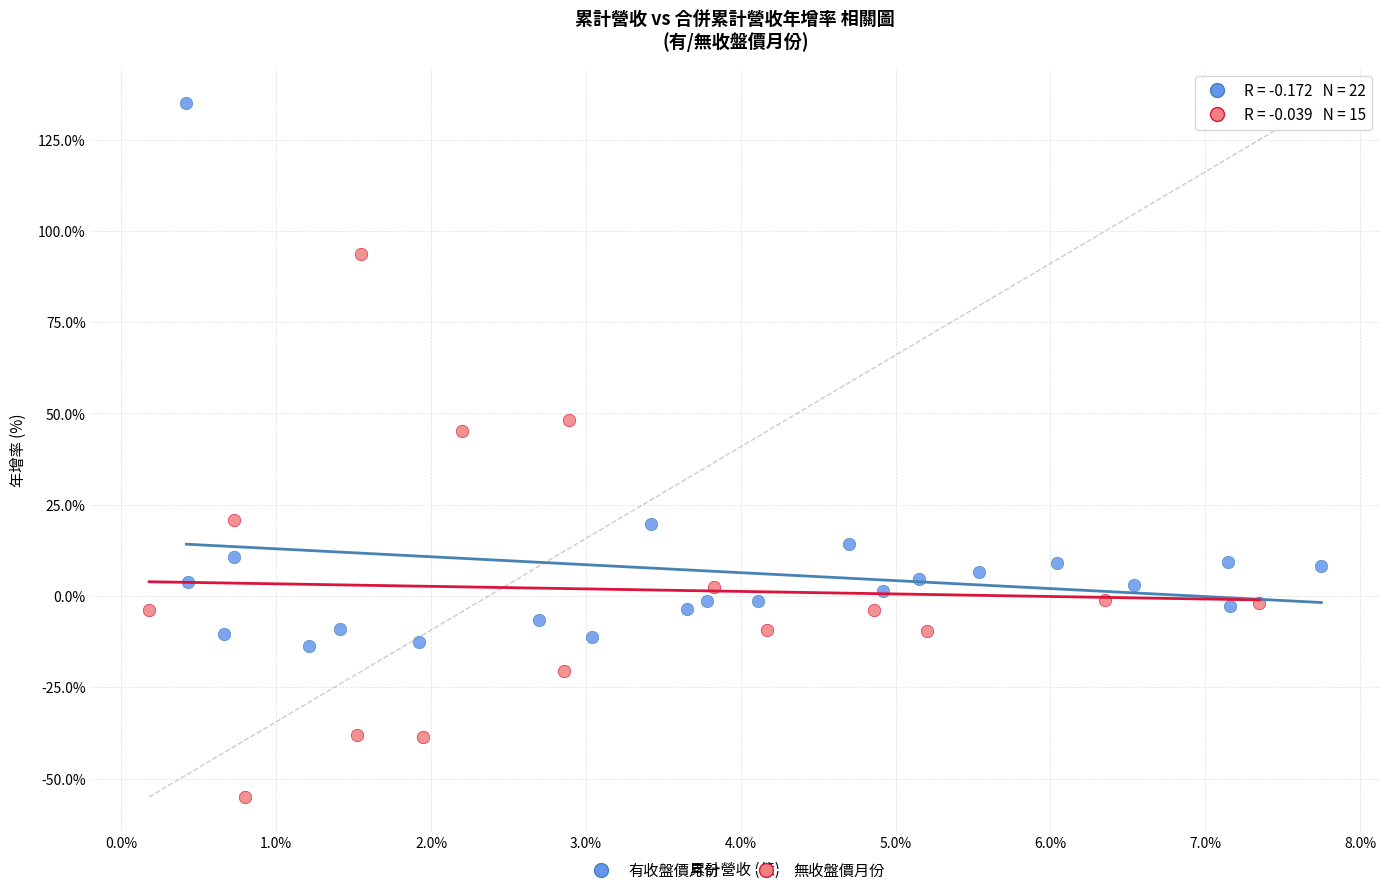

Which series contains the lowest Y value?

無收盤價月份